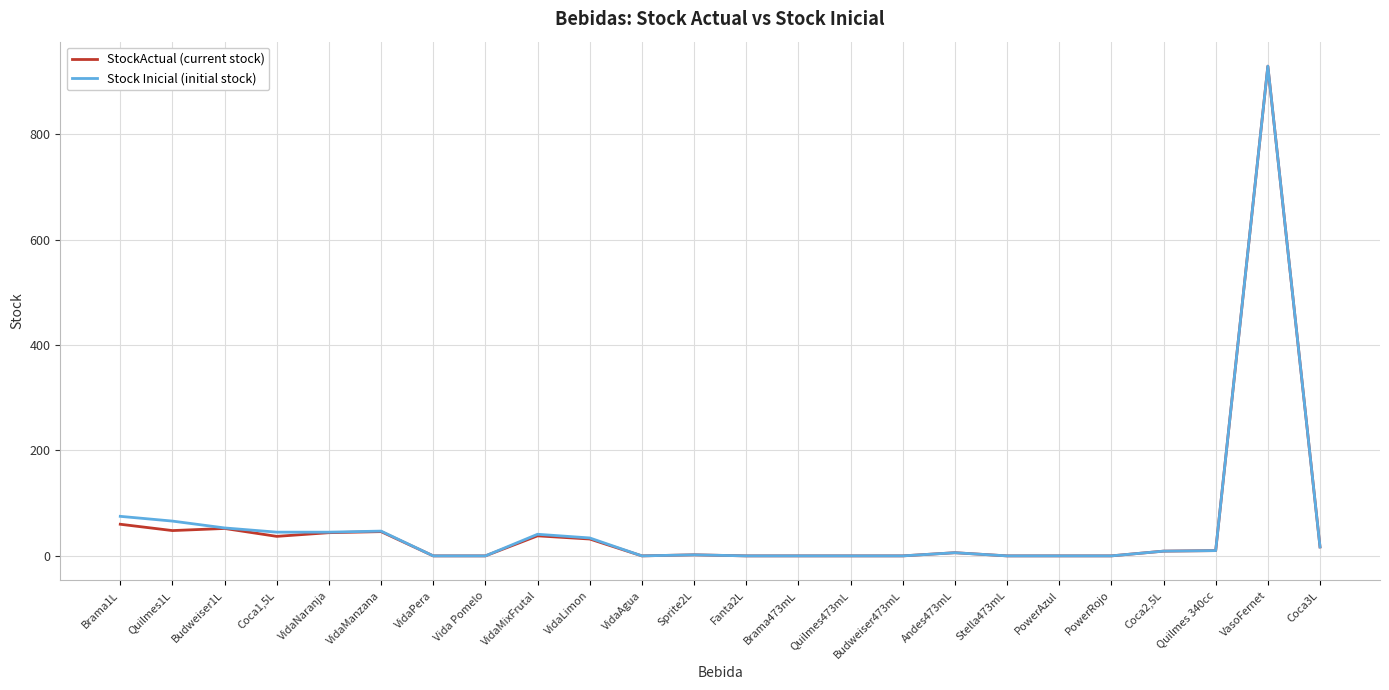

Which category has the highest value across all series?

VasoFernet